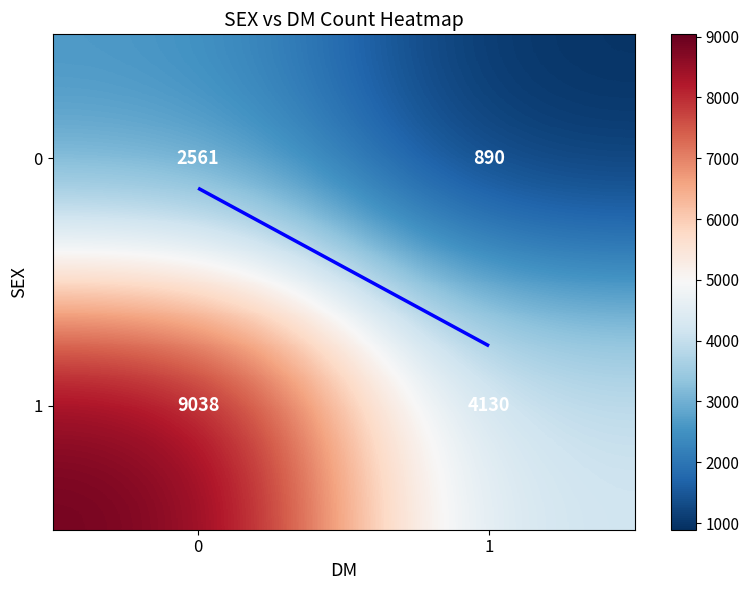

What is the difference between the maximum and minimum values in the 0 series?

1671